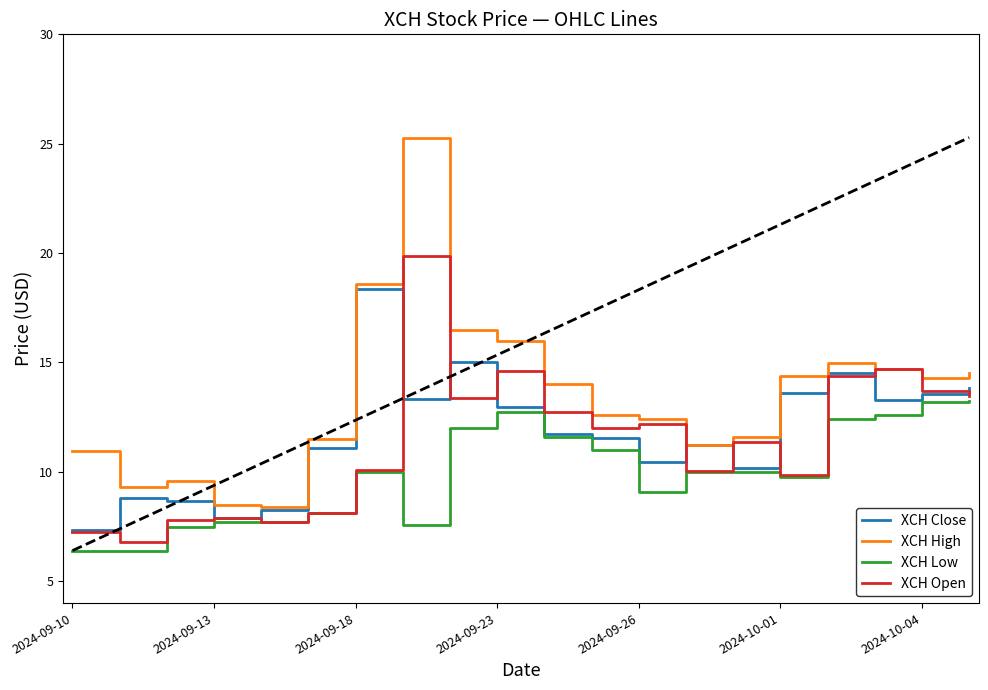

Which series has the largest total across all categories?

XCH High